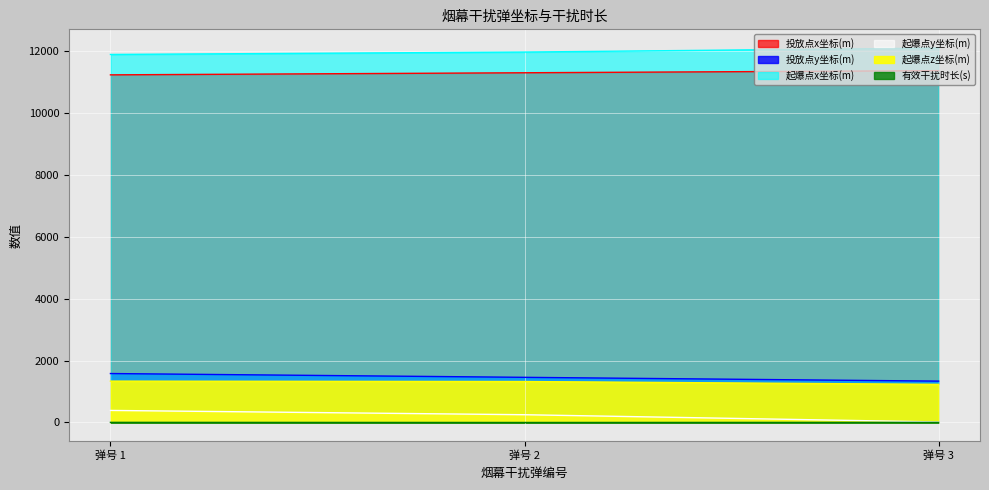

How many lines are shown in the chart?

6